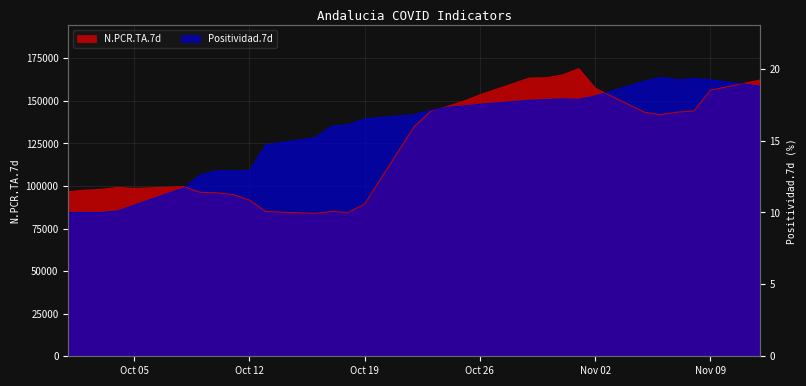

Which series has the largest total across all categories?

Positividad.7d